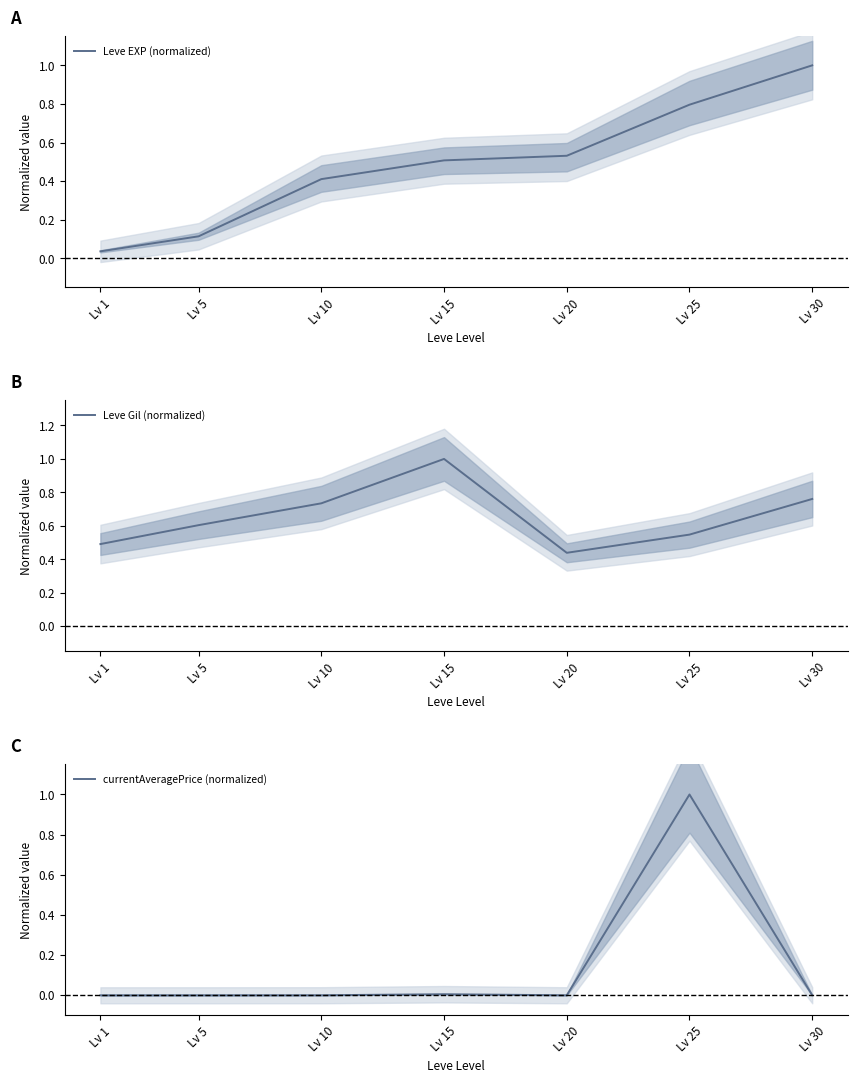

Which series has the largest total across all categories?

Leve Gil (normalized)